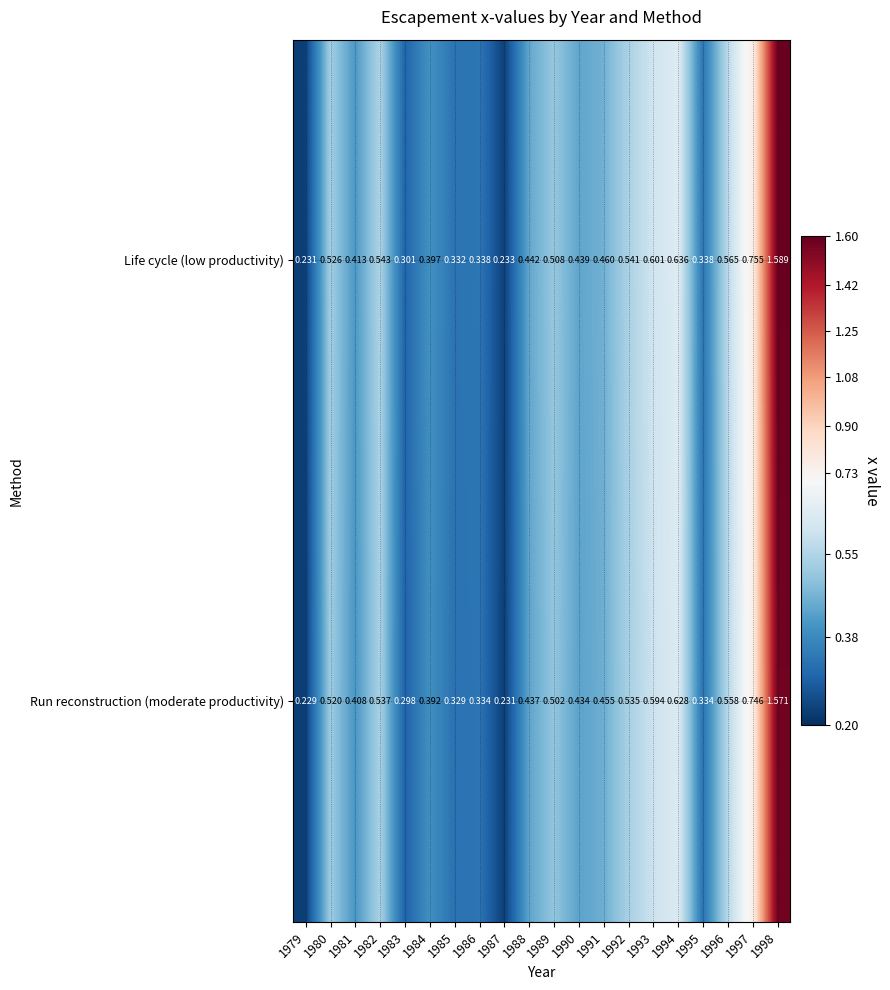

Is the value of Run reconstruction (moderate productivity) at 1986 greater than the value of Life cycle (low productivity) at 1980?

No